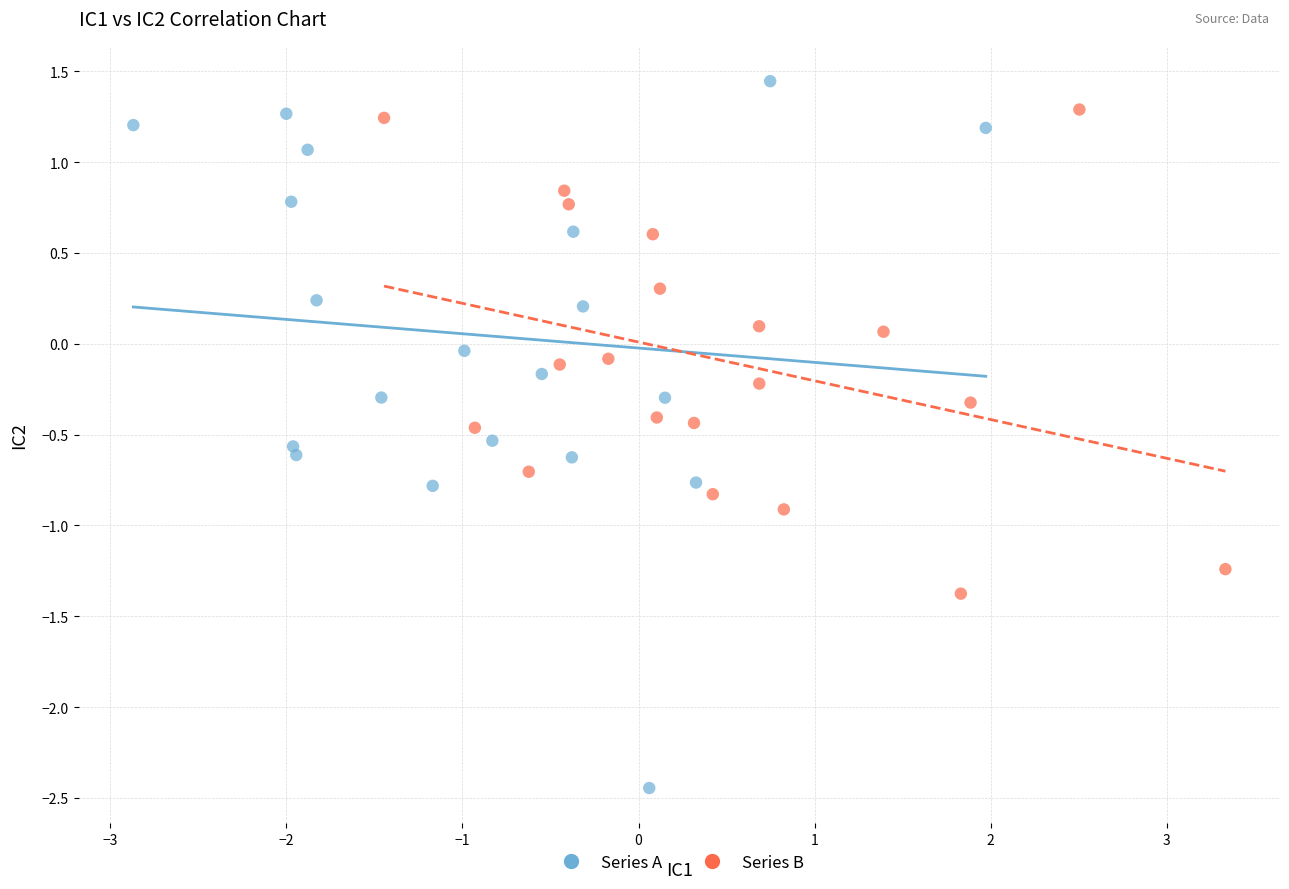

Which series reaches the minimum Y coordinate?

Series A